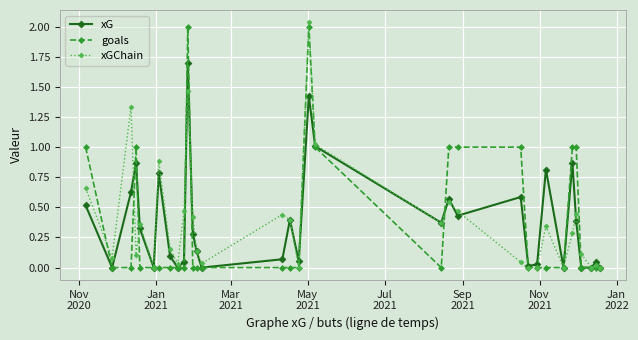

How many goals values are between 0 and 1?

31